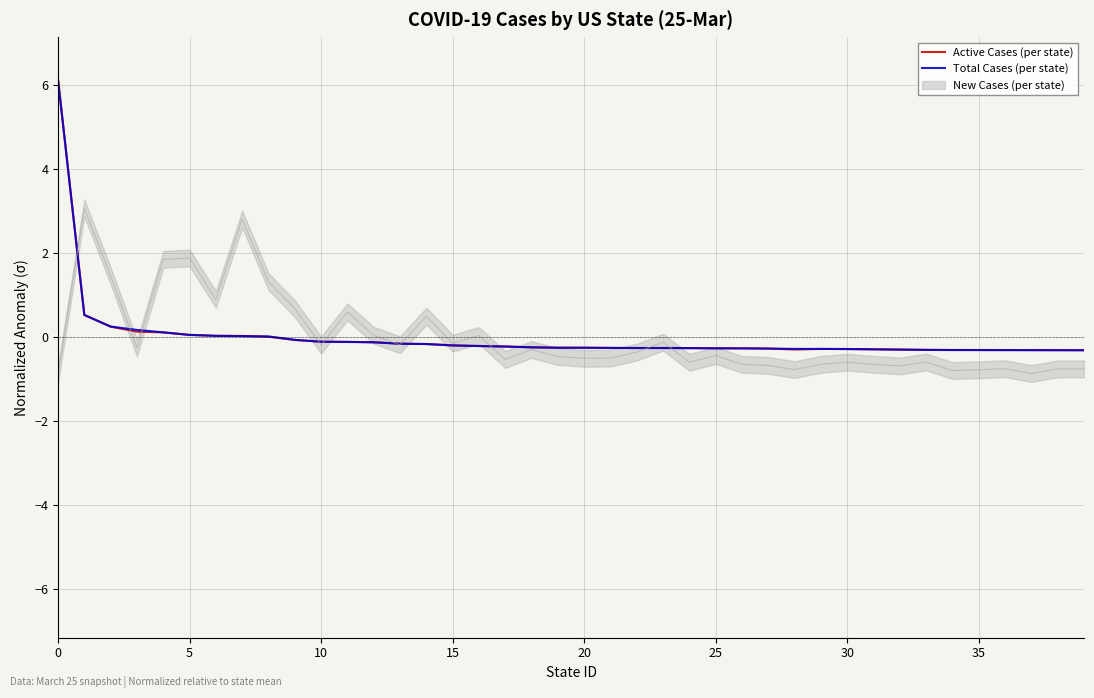

What is the minimum value for Active Cases (per state)?

-0.3